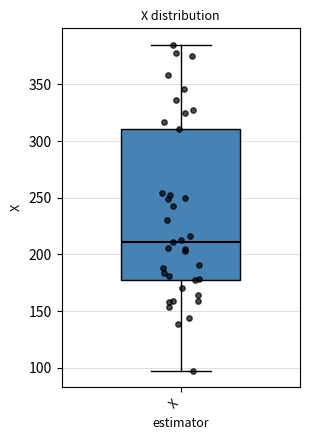

Where does the lower whisker of the box for X end on the y-axis? The values are not printed on the chart, so give them approximately, as read against the axis.

95